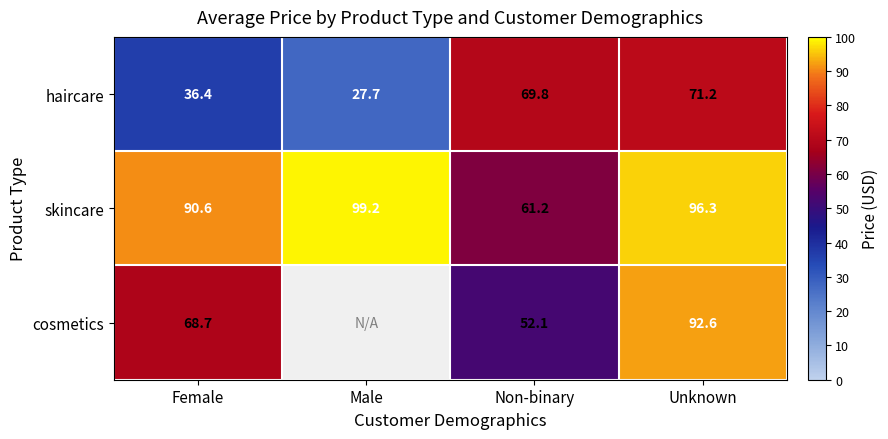

The skincare series shows 90.6 at Female. True or false?

True